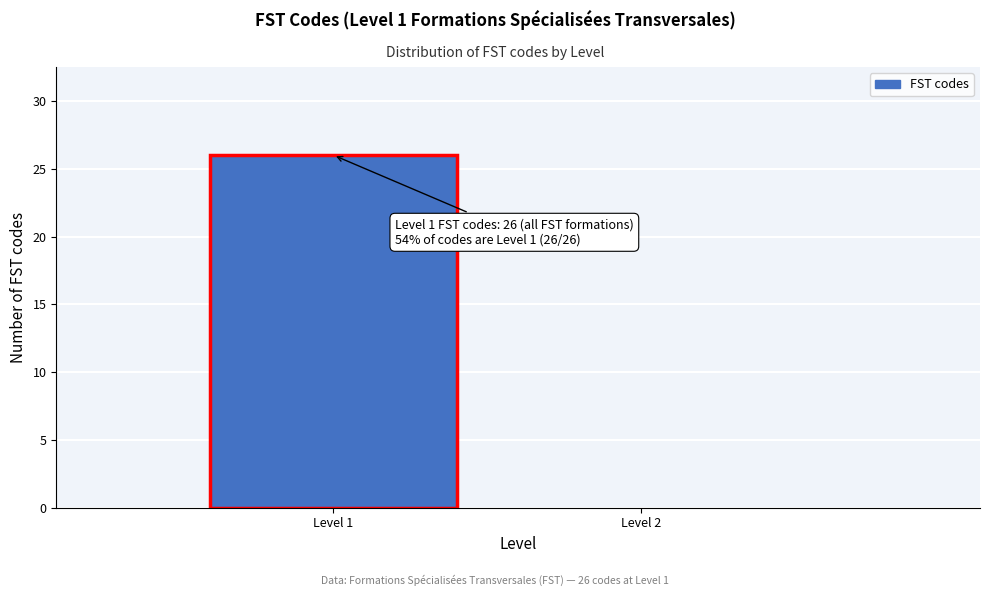

Reading left to right, extract all data points from this chart.

Level 1=26	Level 2=0